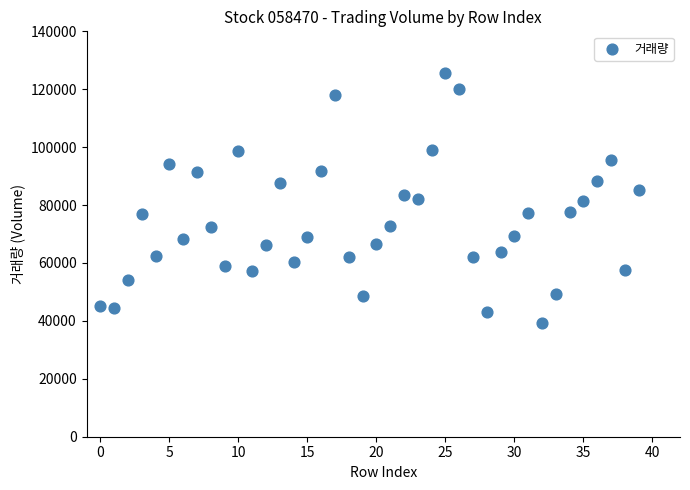

Count the number of points in this scatter plot.

40